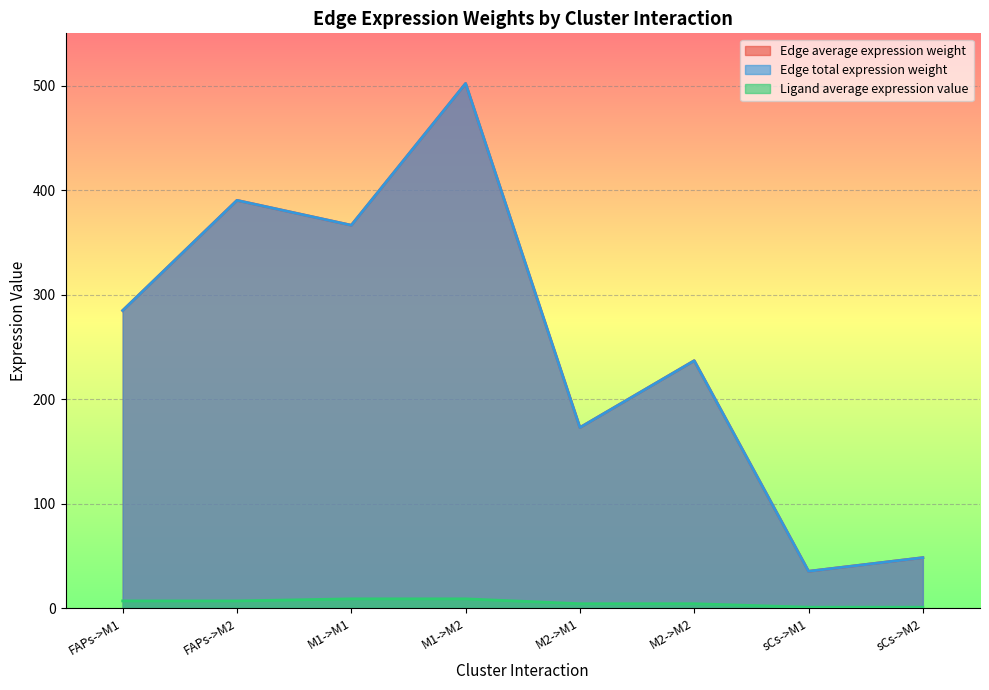

In Edge total expression weight, how many points are lower than both neighbors (excluding endpoints)?

3